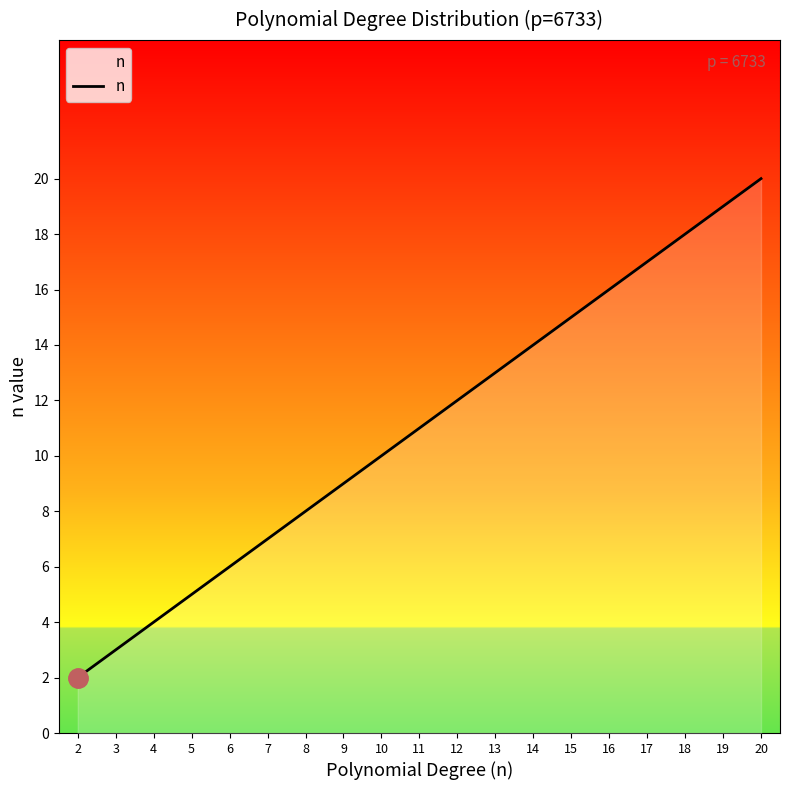

Is this an area chart (filled region under the line)?

No